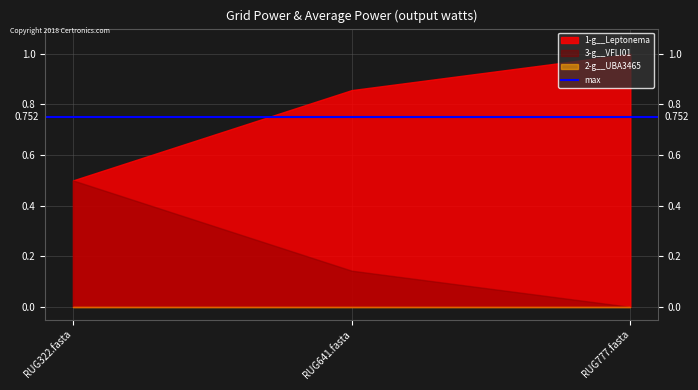

At how many categories does at least one series exceed 0?

3